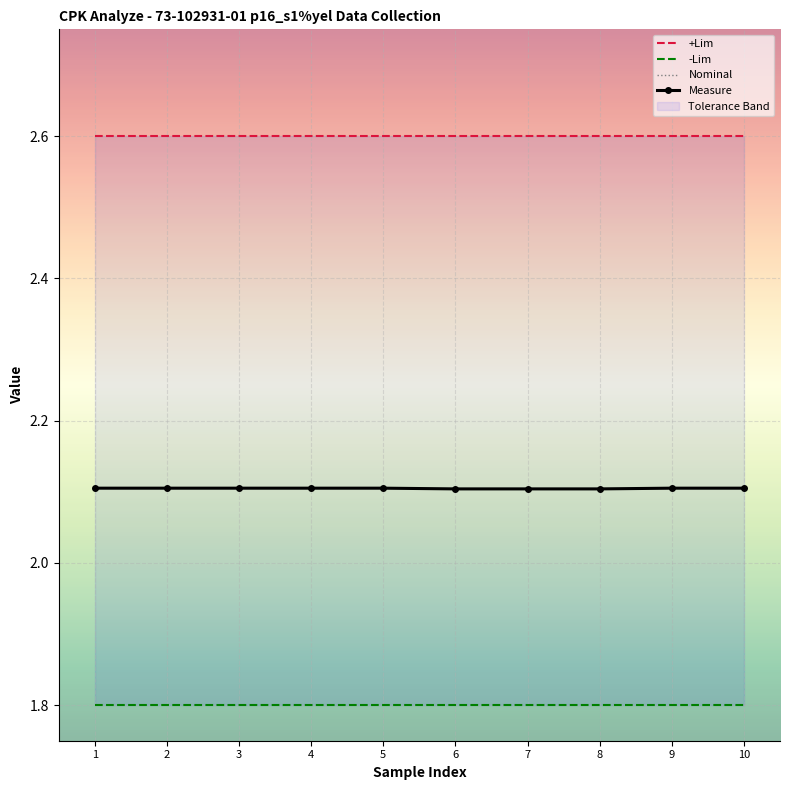

How many Measure values are between 2 and 3?

10